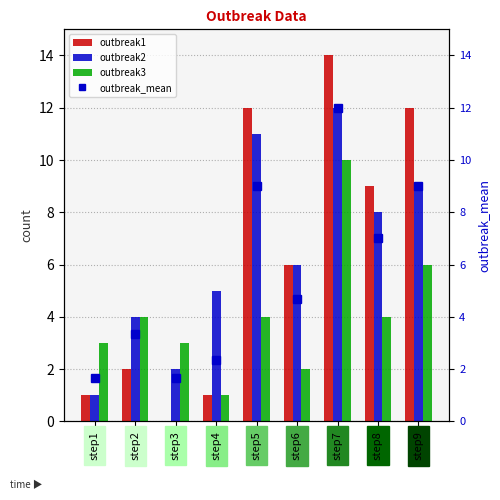

What are all the series names shown in the legend?

outbreak1, outbreak2, outbreak3, outbreak_mean